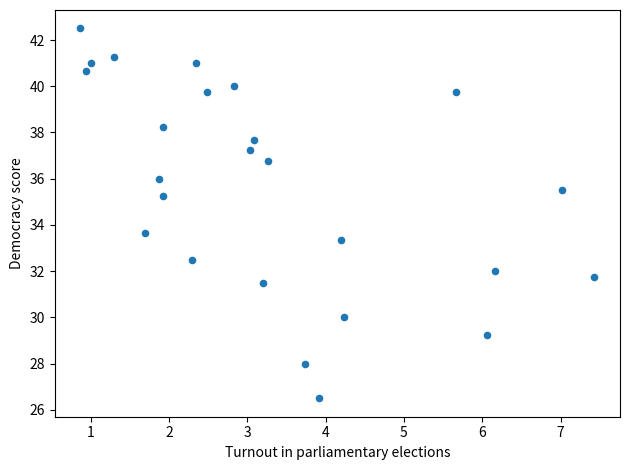

What Y value in the scatter plot is closest to 34?

33.7